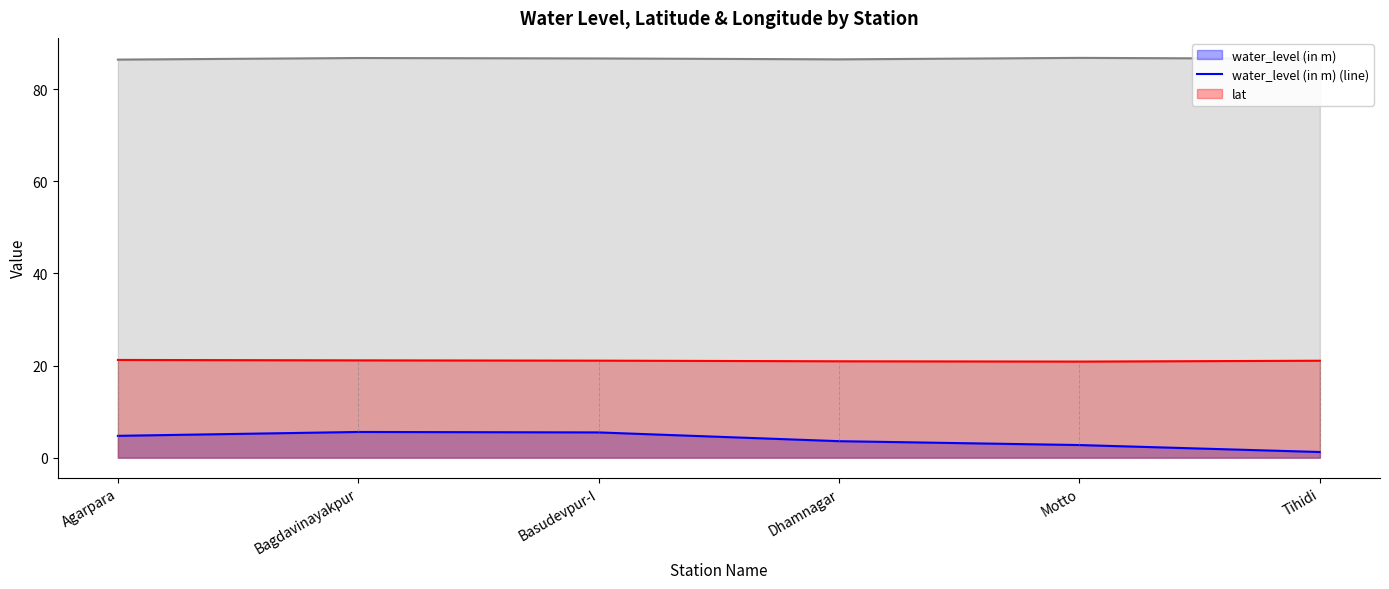

Which series changed the most between Agarpara and Tihidi?

water_level (in m) (line)